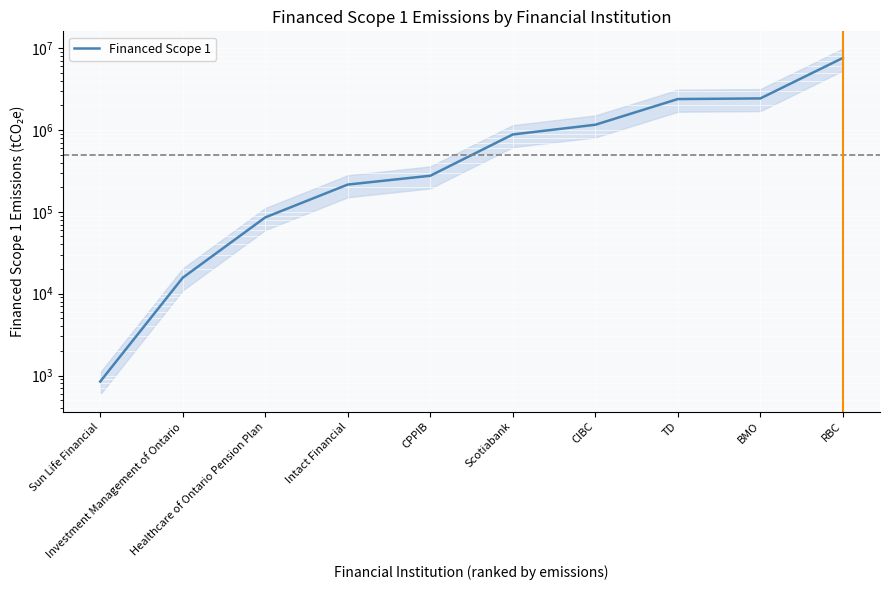

Is this an area chart (filled region under the line)?

No